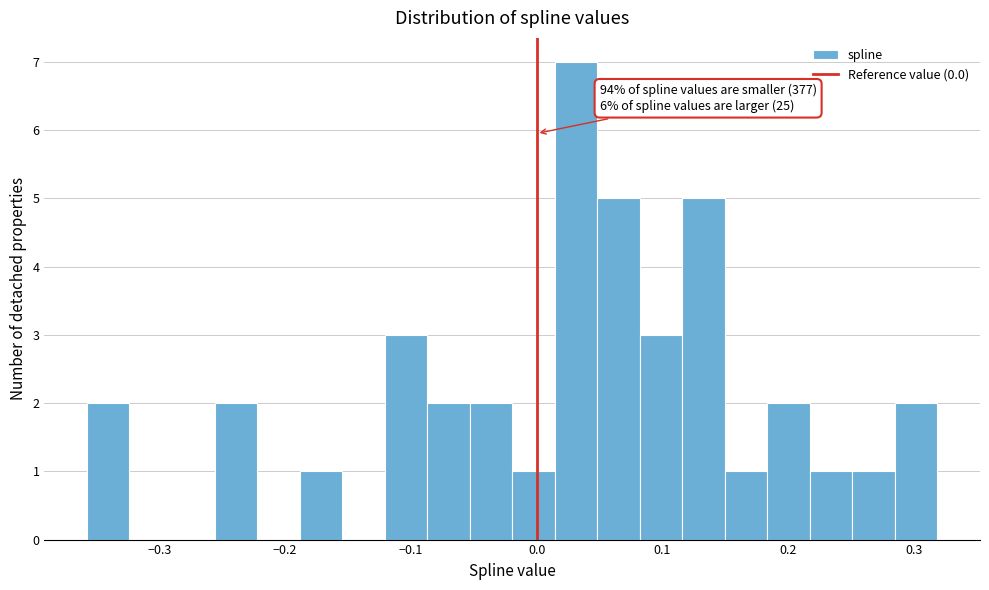

Read against the x-axis, roughly where is the centre of the tallest bar?

0.03